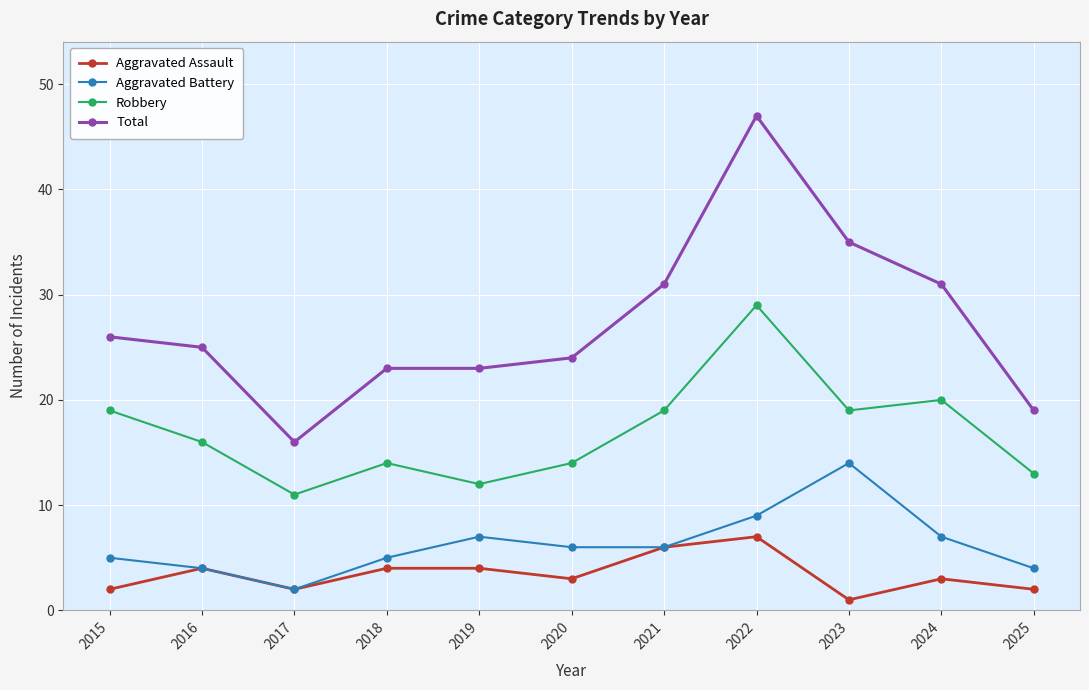

True or false: Aggravated Battery has more than 2 points higher than both neighbors.

False